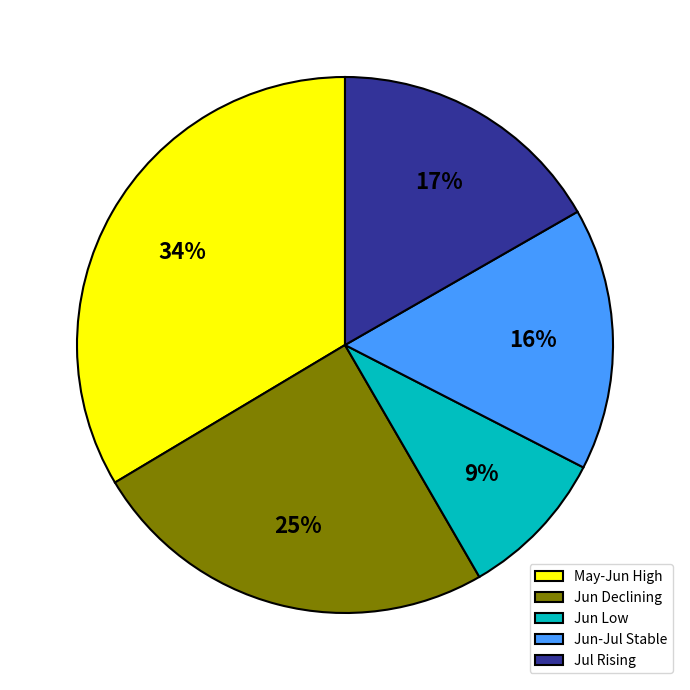

Does any single category account for the majority?

No